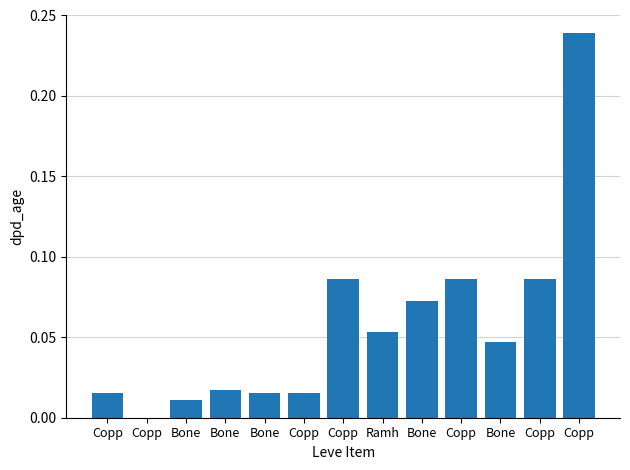

How many distinct data groups are displayed?

1